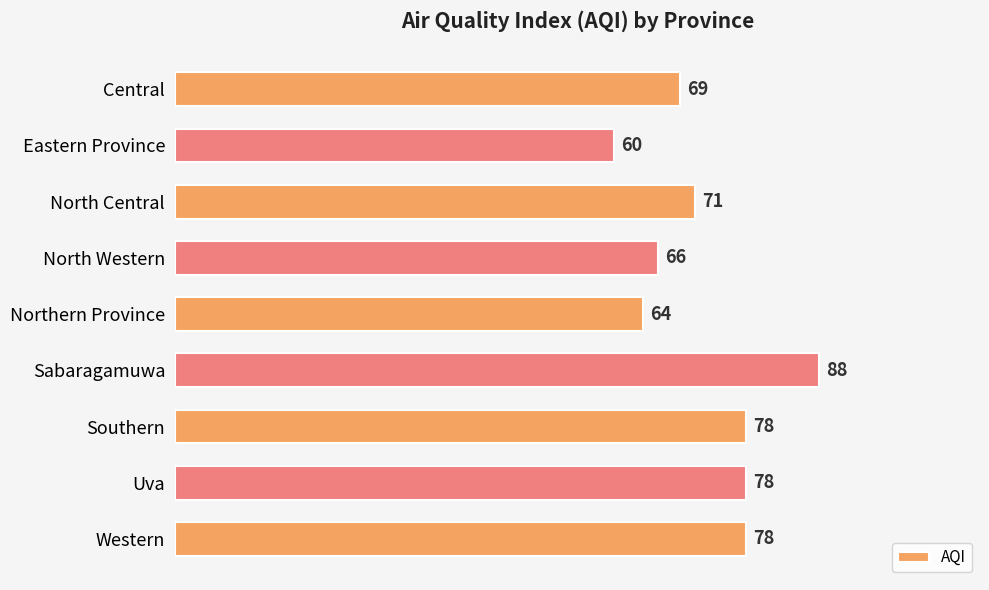

The value at Northern Province is 64. True or false?

True